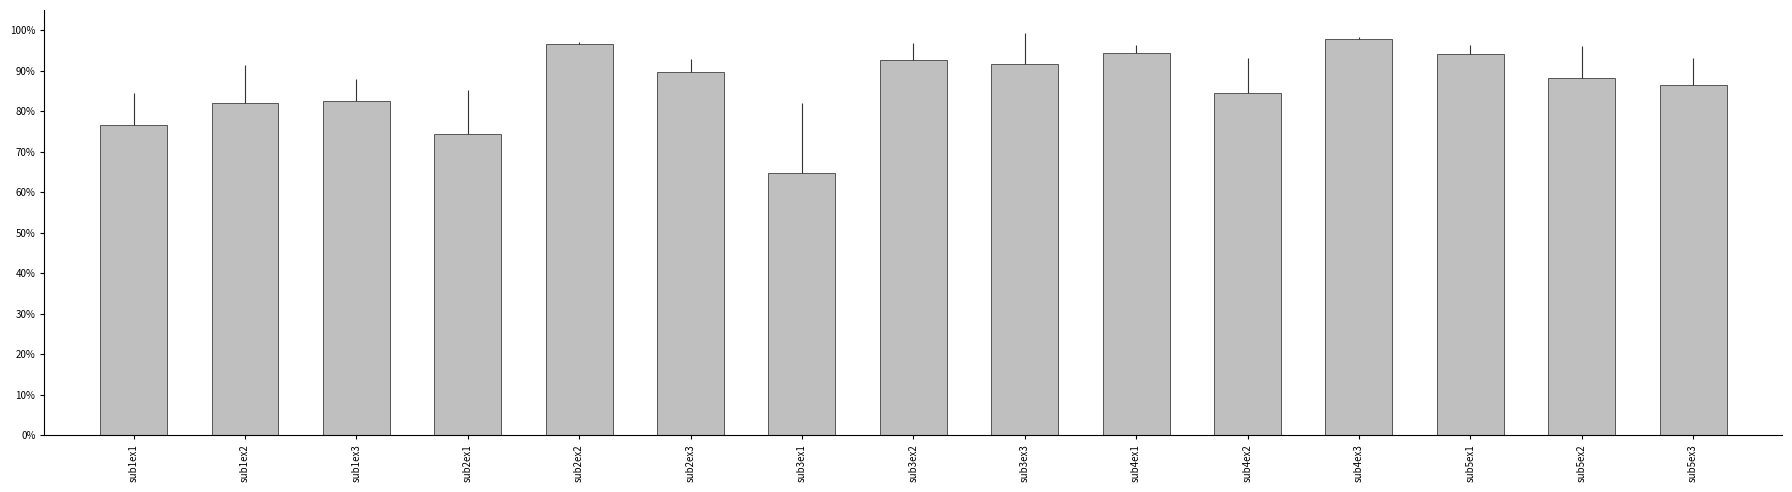

Does the chart contain stacked bars?

No